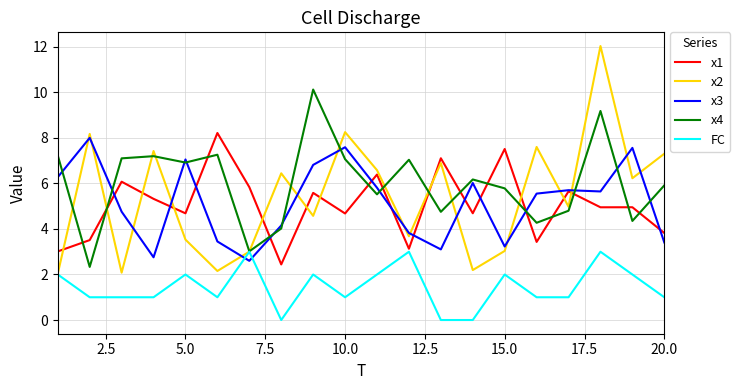

After their last crossing, which series has the higher values: x2 or x1?

x2